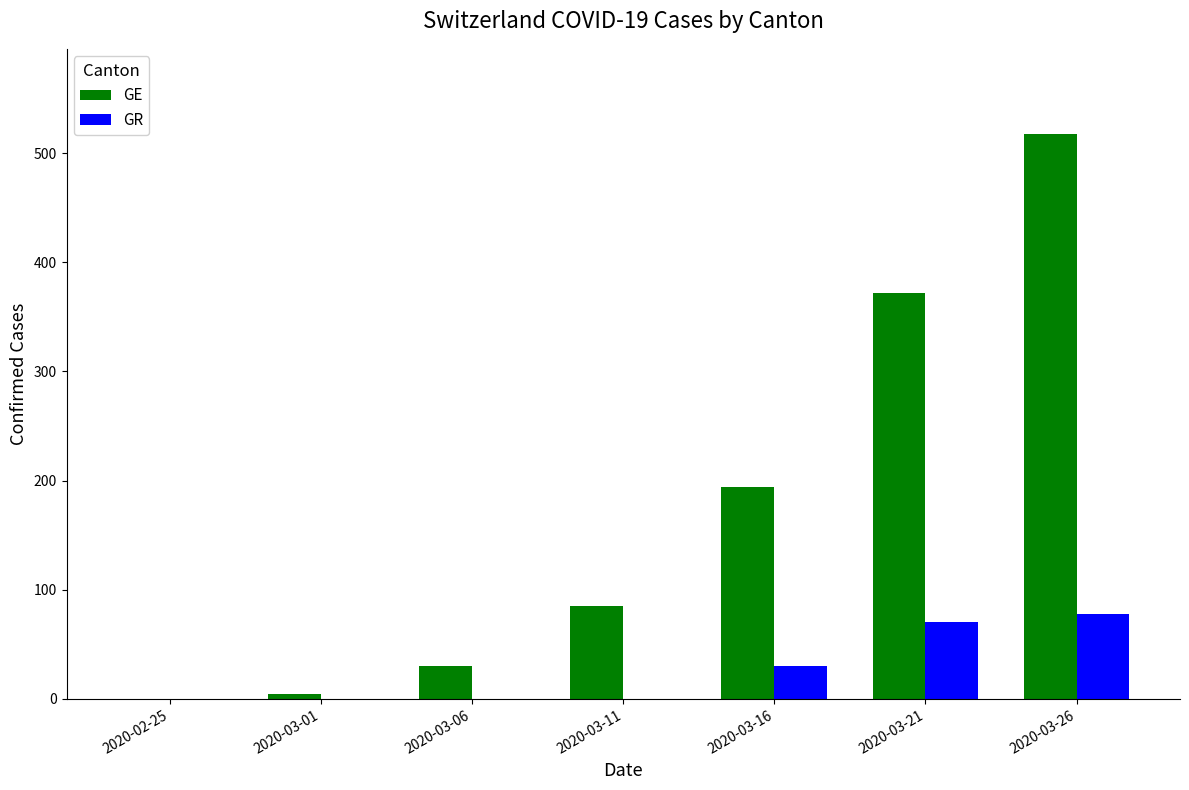

At which category is the sum across all series the highest?

2020-03-26